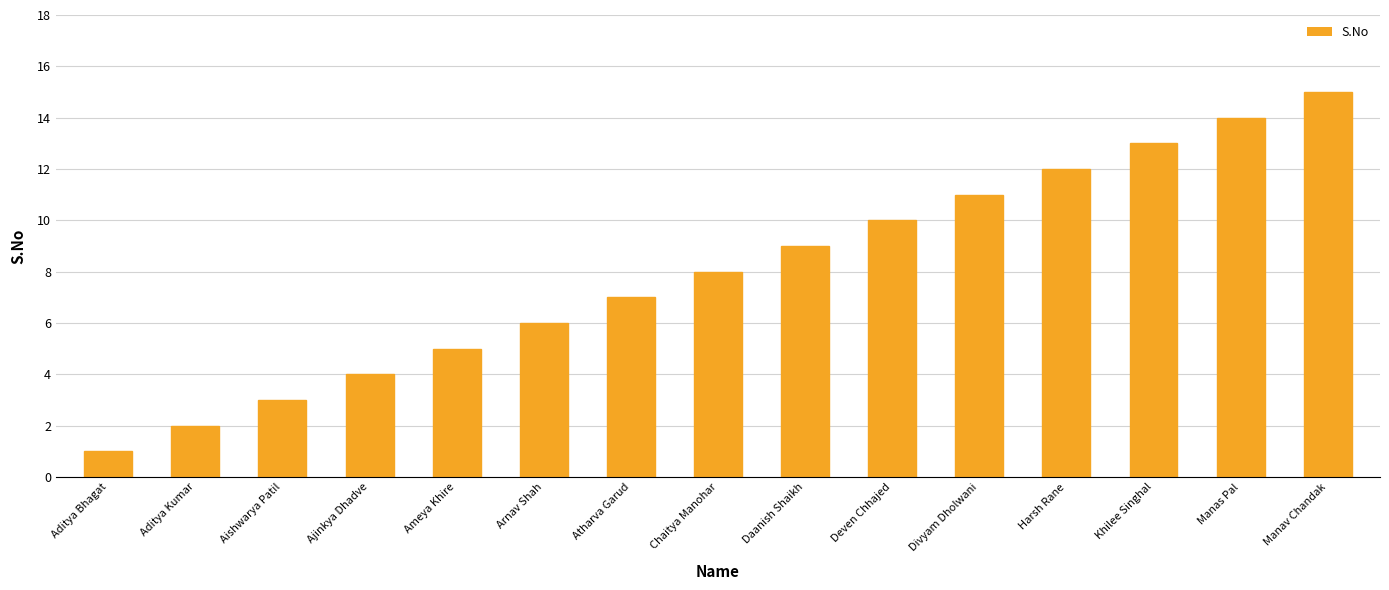

What is the sum of the values at Atharva Garud and Manas Pal?

21